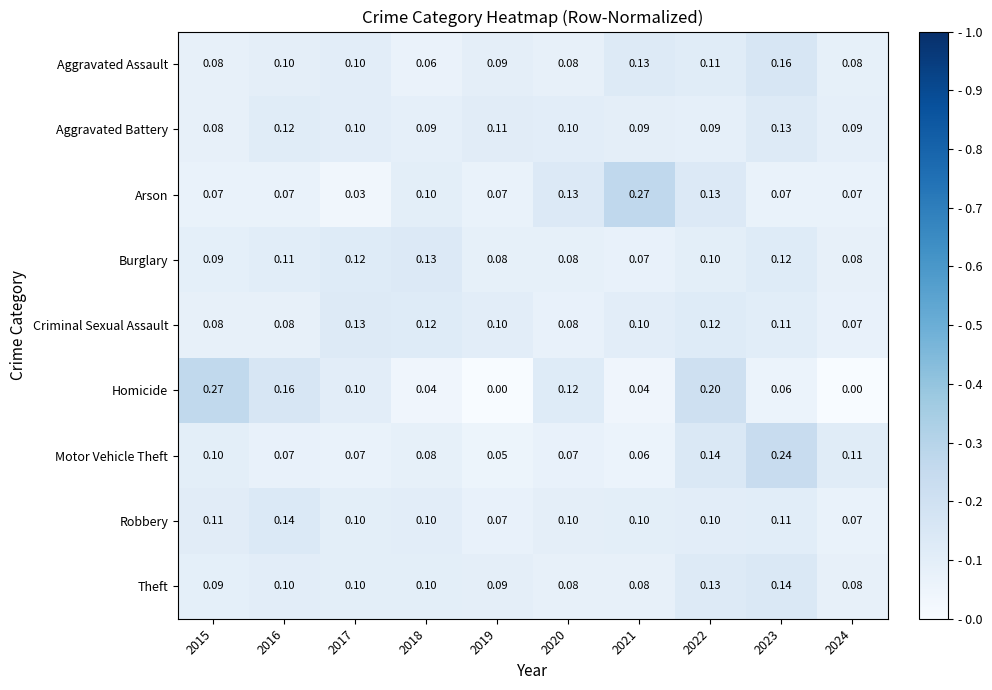

Which series has the largest total across all categories?

Arson